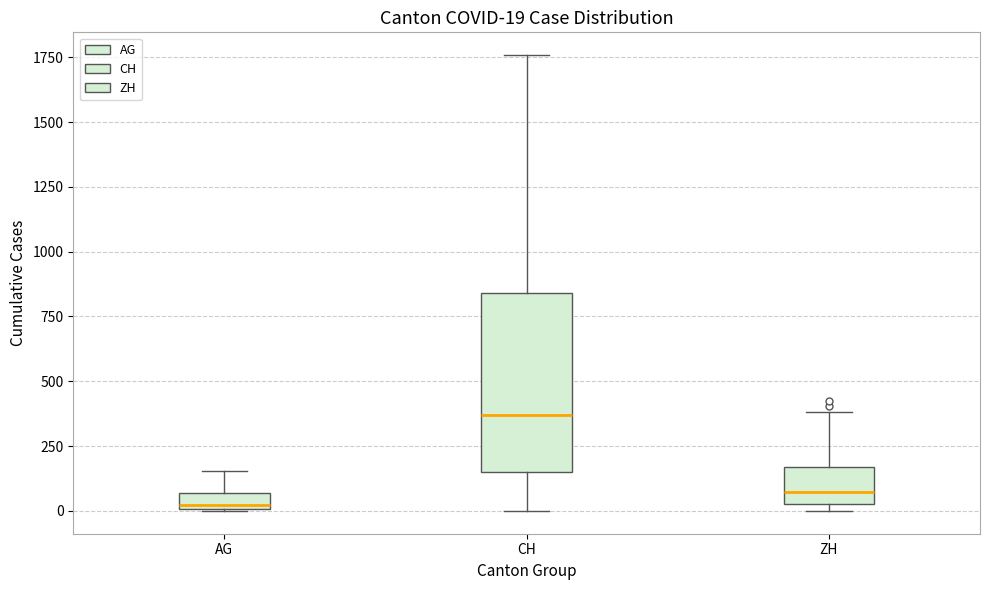

Which box is the tallest, from its lower edge to its upper edge?

CH